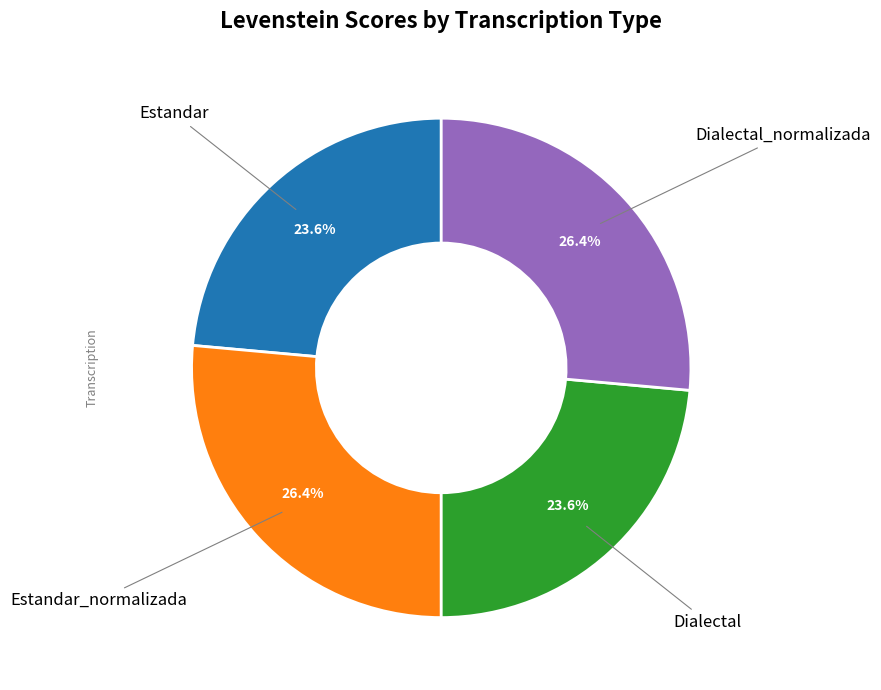

Does any single category account for the majority?

No